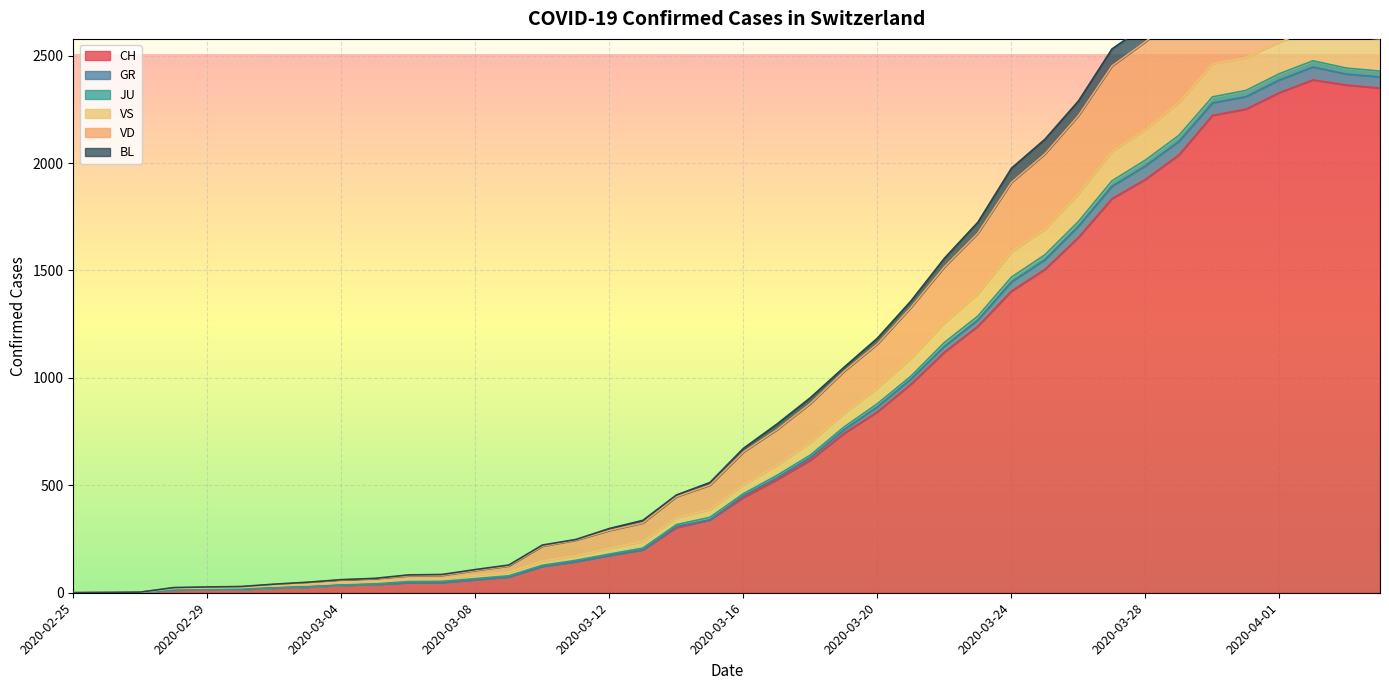

The value of CH at 2020-04-01 is 2328. True or false?

True